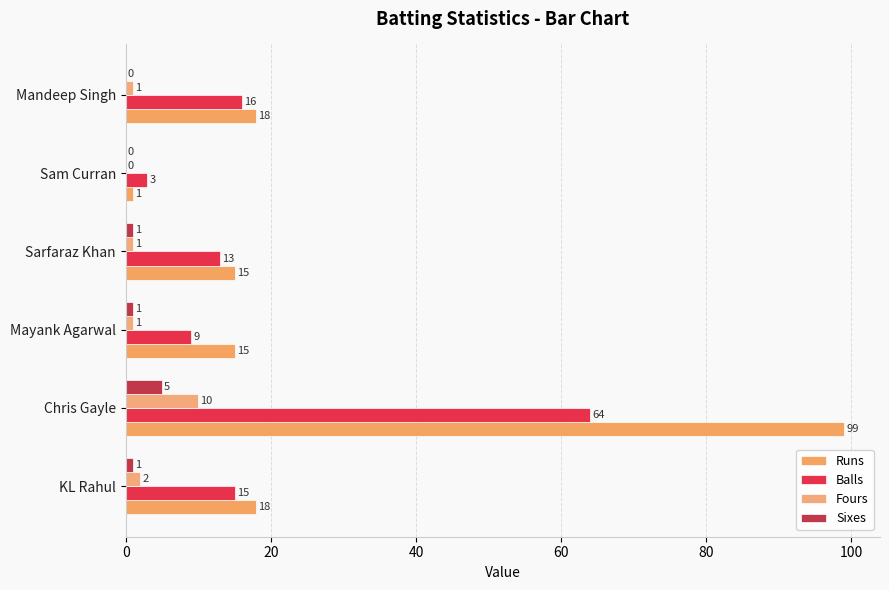

Reading left to right, extract all data points from this chart.

Runs: 18	99	15	15	1	18
Balls: 15	64	9	13	3	16
Fours: 2	10	1	1	0	1
Sixes: 1	5	1	1	0	0